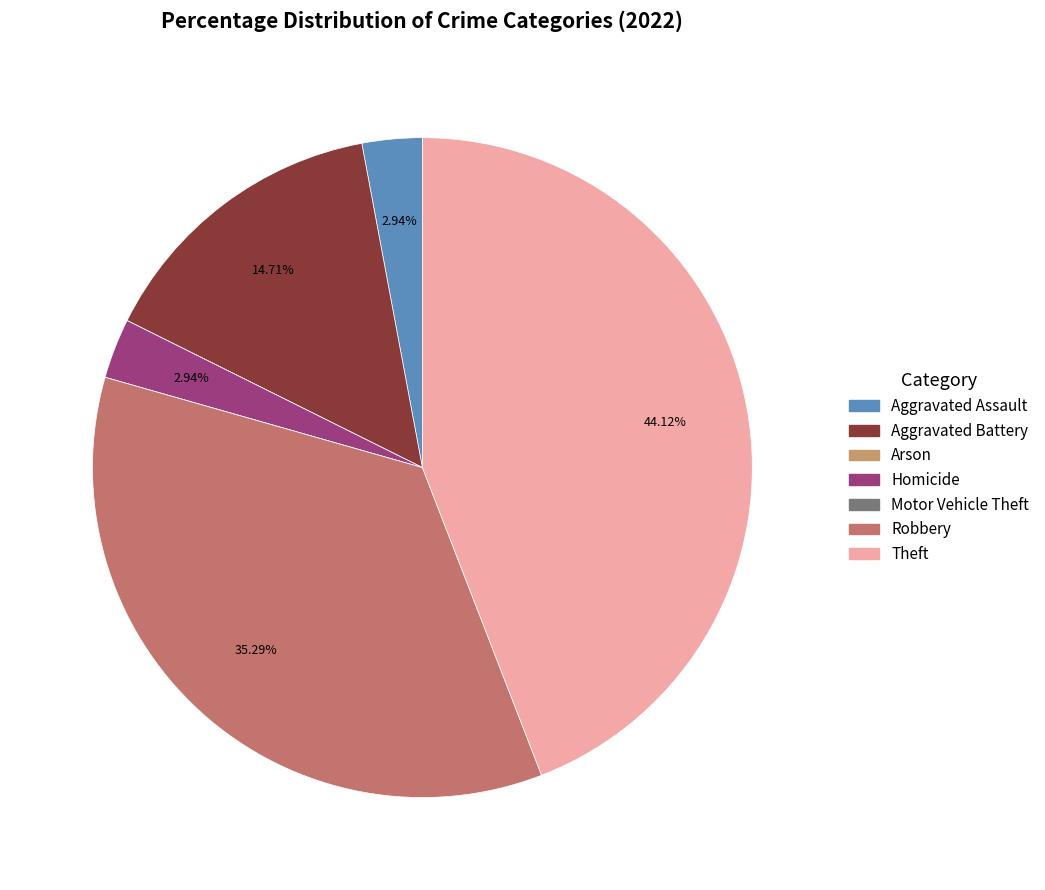

Count the number of slices in the pie.

7